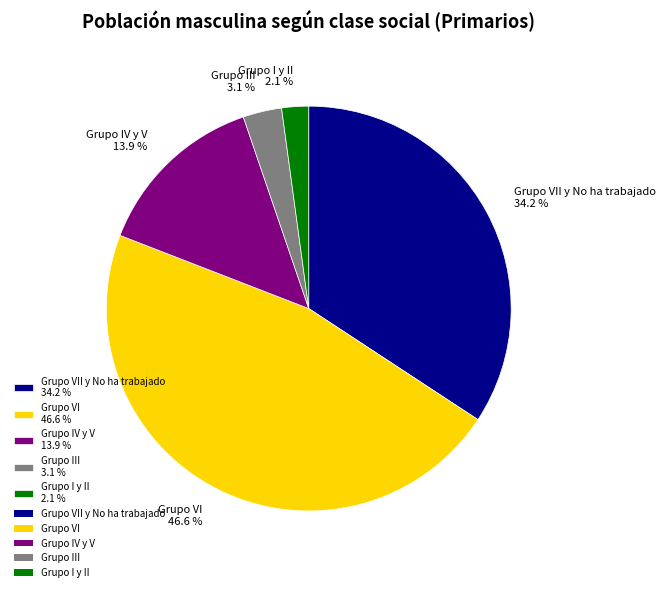

Combined, do Grupo VI 46.6 % and Grupo VII y No ha trabajado 34.2 % account for over 50%?

Yes